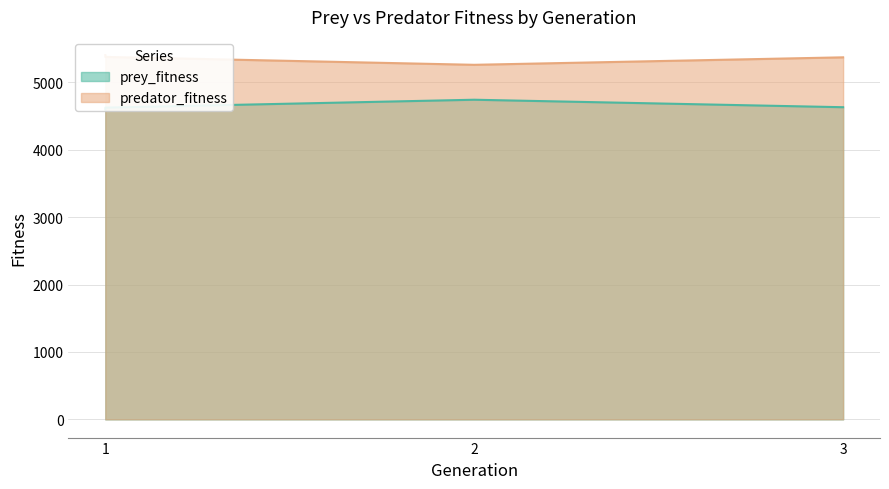

What is the minimum value for prey_fitness?

4597